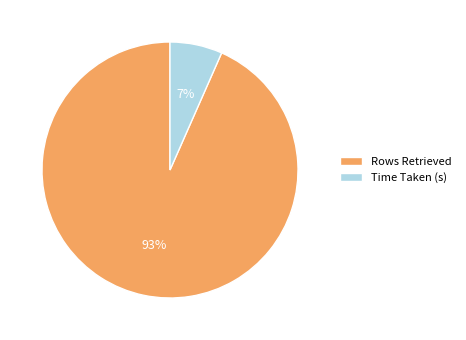

Count the number of slices in the pie.

2